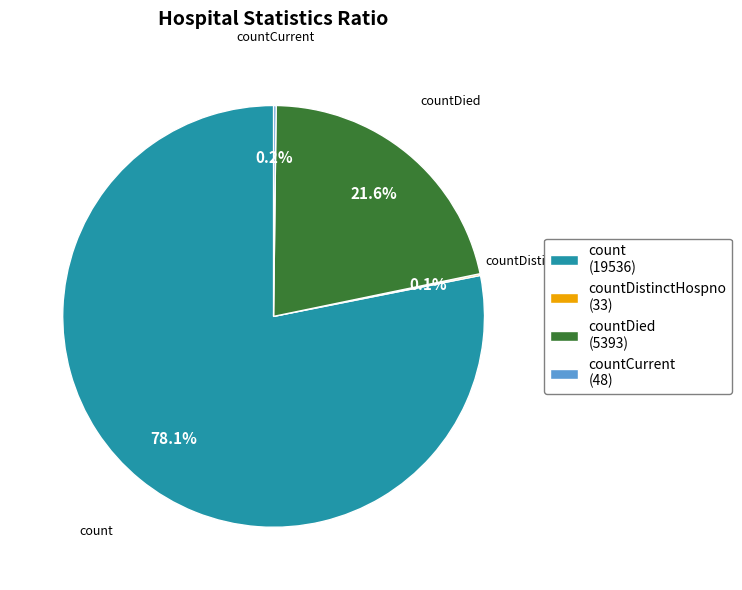

Do count (19536) and countDied (5393) together represent more than half of the pie?

Yes